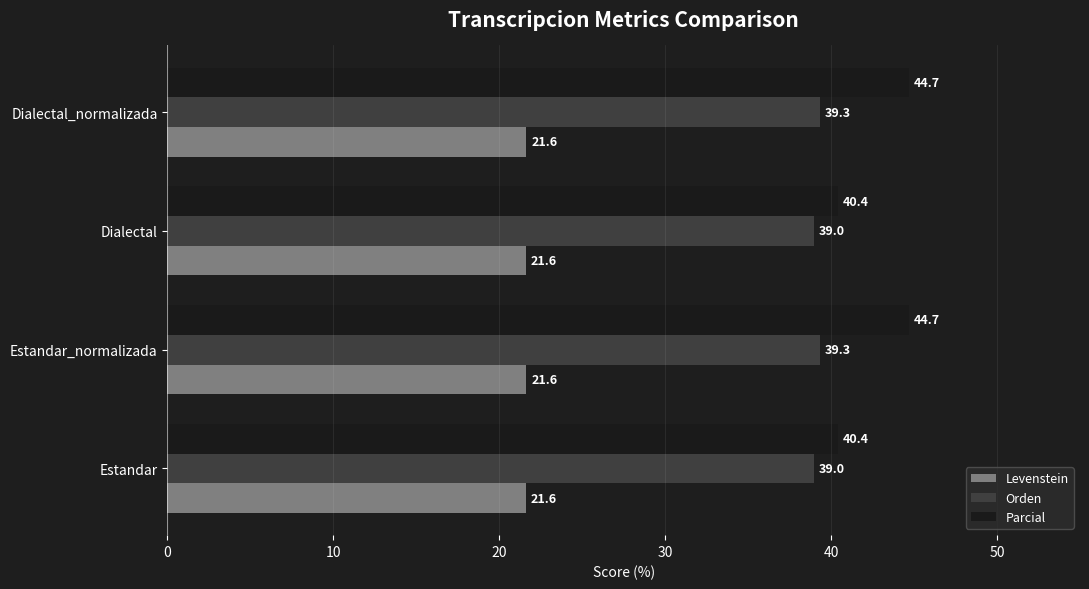

Rank the series by their maximum value, from lowest to highest.

Levenstein, Orden, Parcial